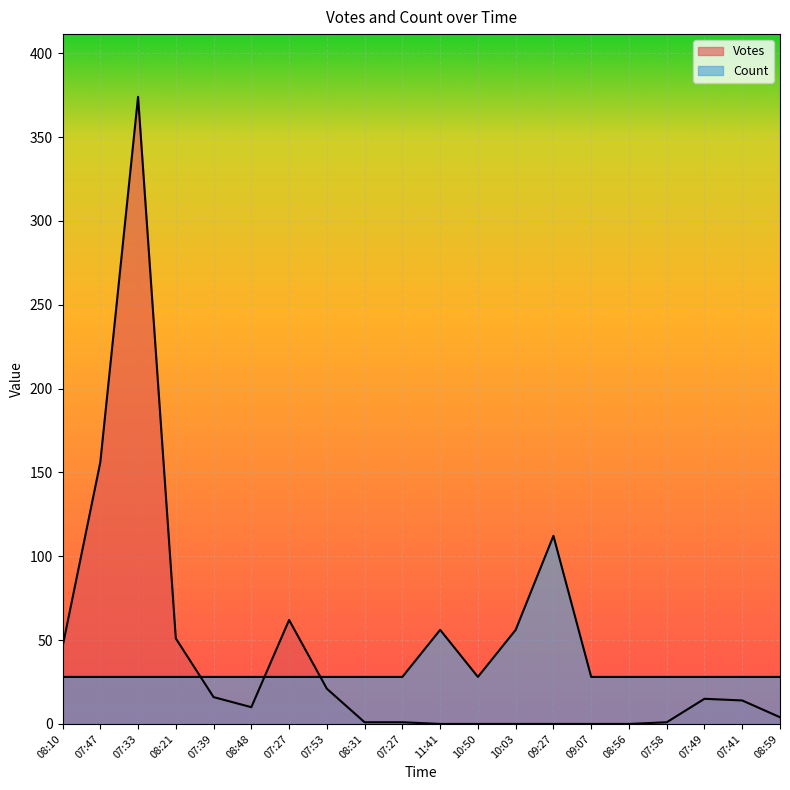

True or false: Votes and Count intersect in this chart.

True